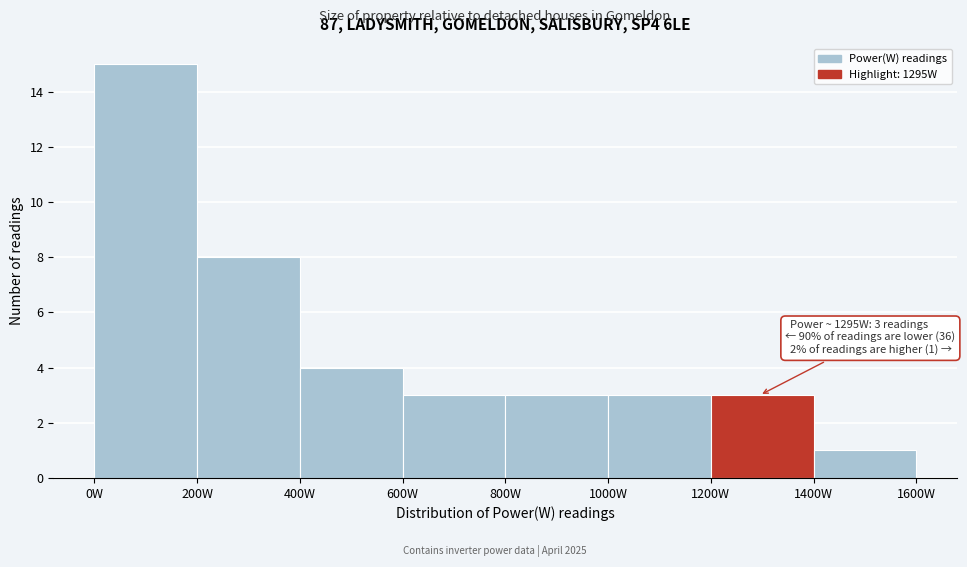

Which range on the x-axis has the tallest bar?

0 to 200